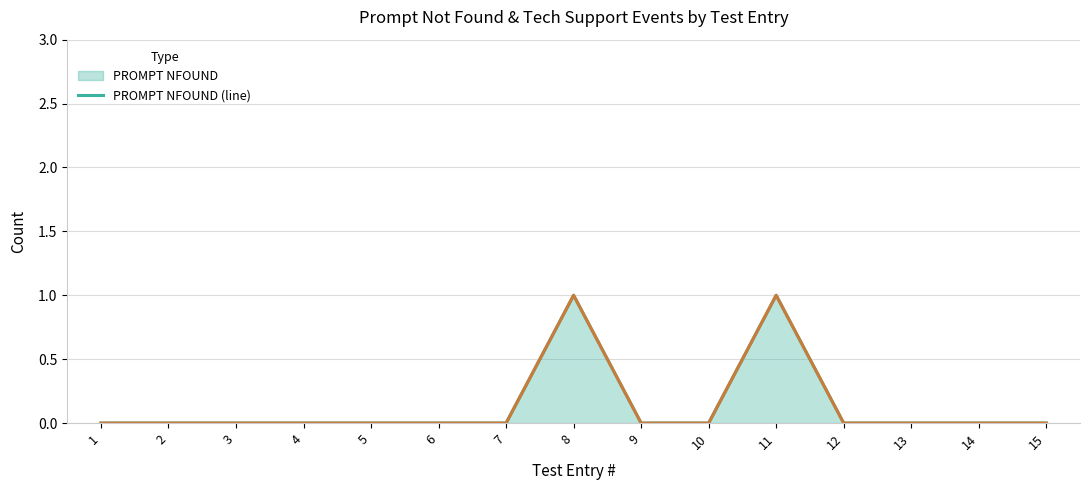

How many series are shown in this chart?

2